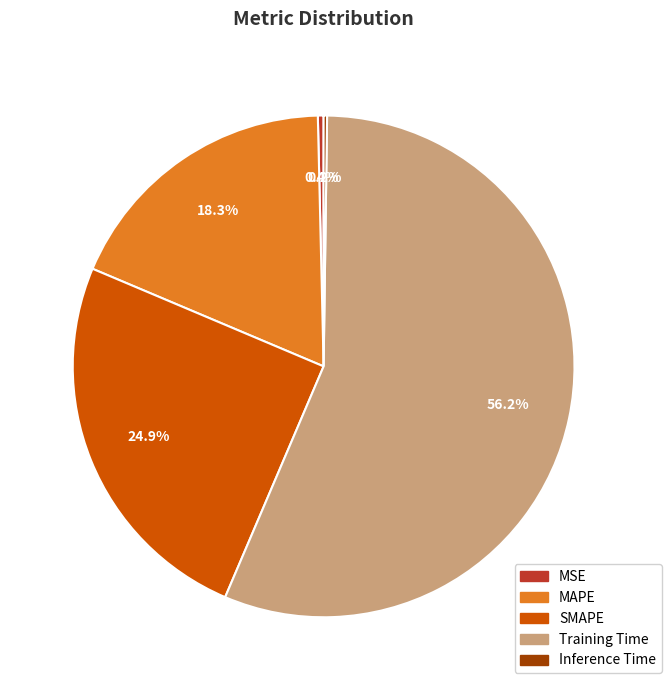

The Training Time slice represents 62% of the pie. True or false?

False